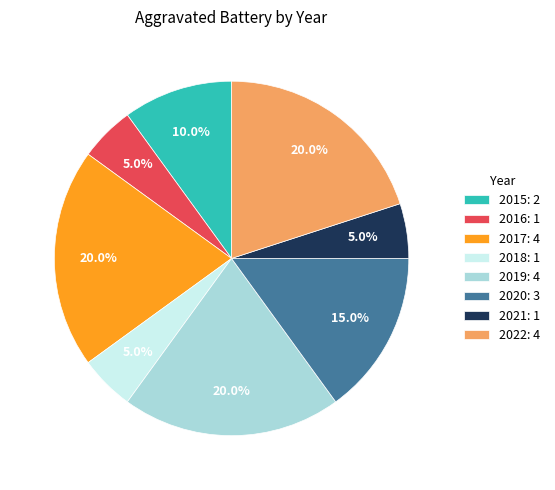

The 2018 slice represents 1% of the pie. True or false?

False